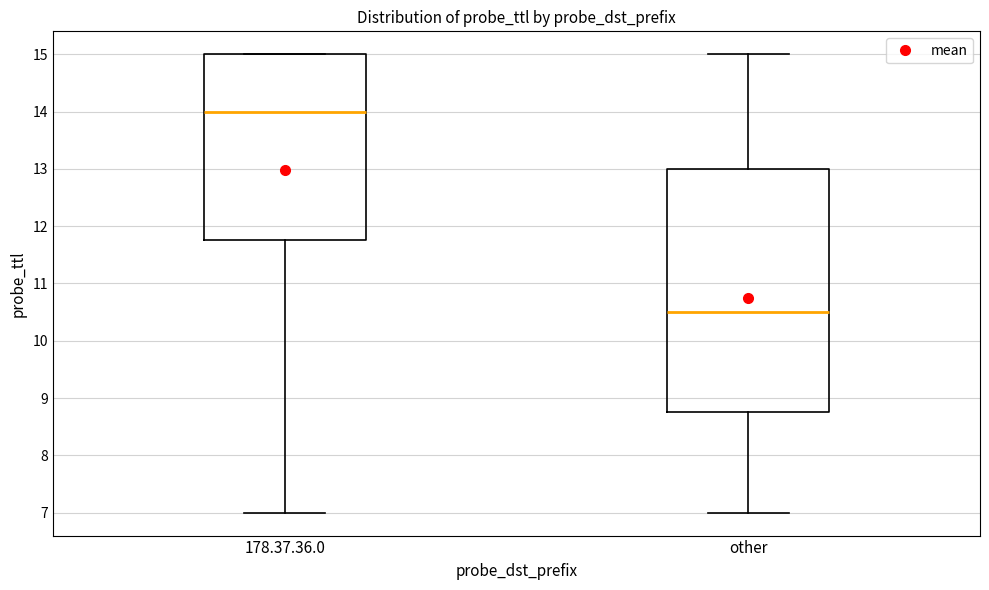

Reading left to right, read every box against the y-axis: the position of its median line, the range the box covers, and the ends of its whiskers. The values are not printed on the chart, so give them approximately, as read against the axis.

178.37.36.0: median 14.0, box 11.8 to 15.0, whiskers 7.0 to 15.0
other: median 10.5, box 8.8 to 13.0, whiskers 7.0 to 15.0